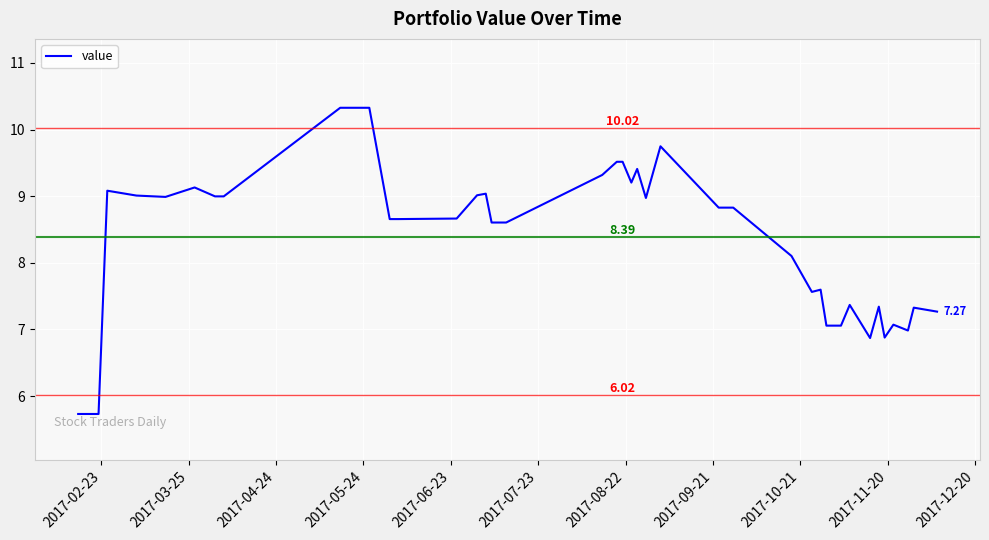

What is the difference between the maximum and minimum values?

4.6